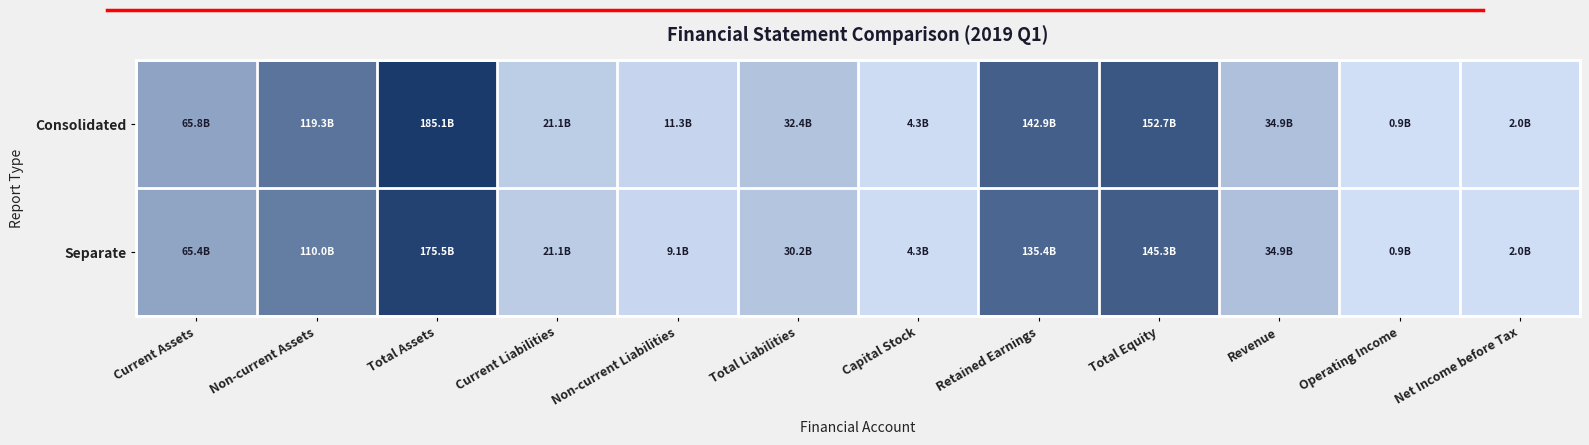

Rank the series by their maximum value, from highest to lowest.

Consolidated, Separate